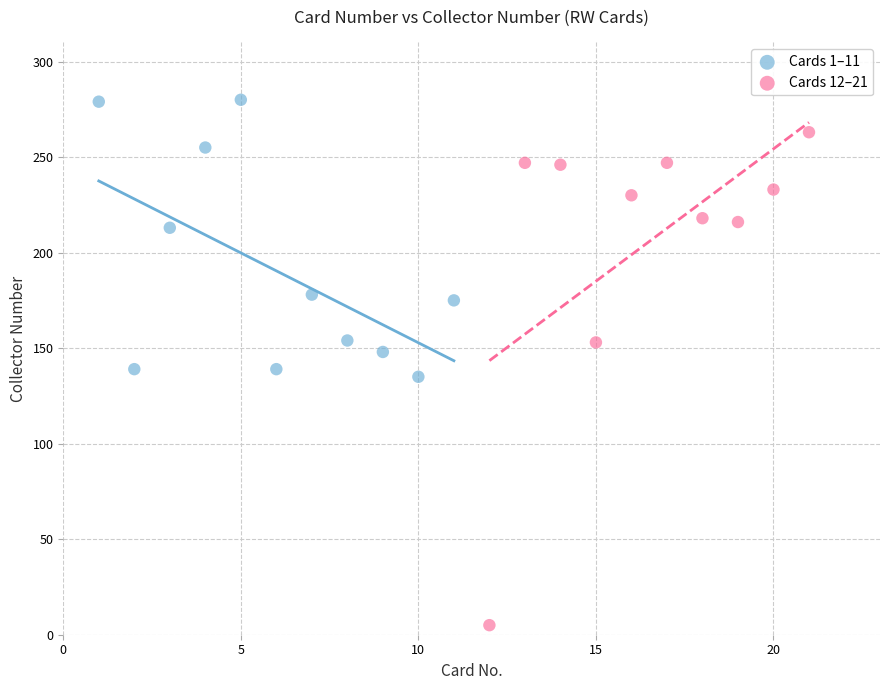

Which series contains the lowest Y value?

Cards 12–21